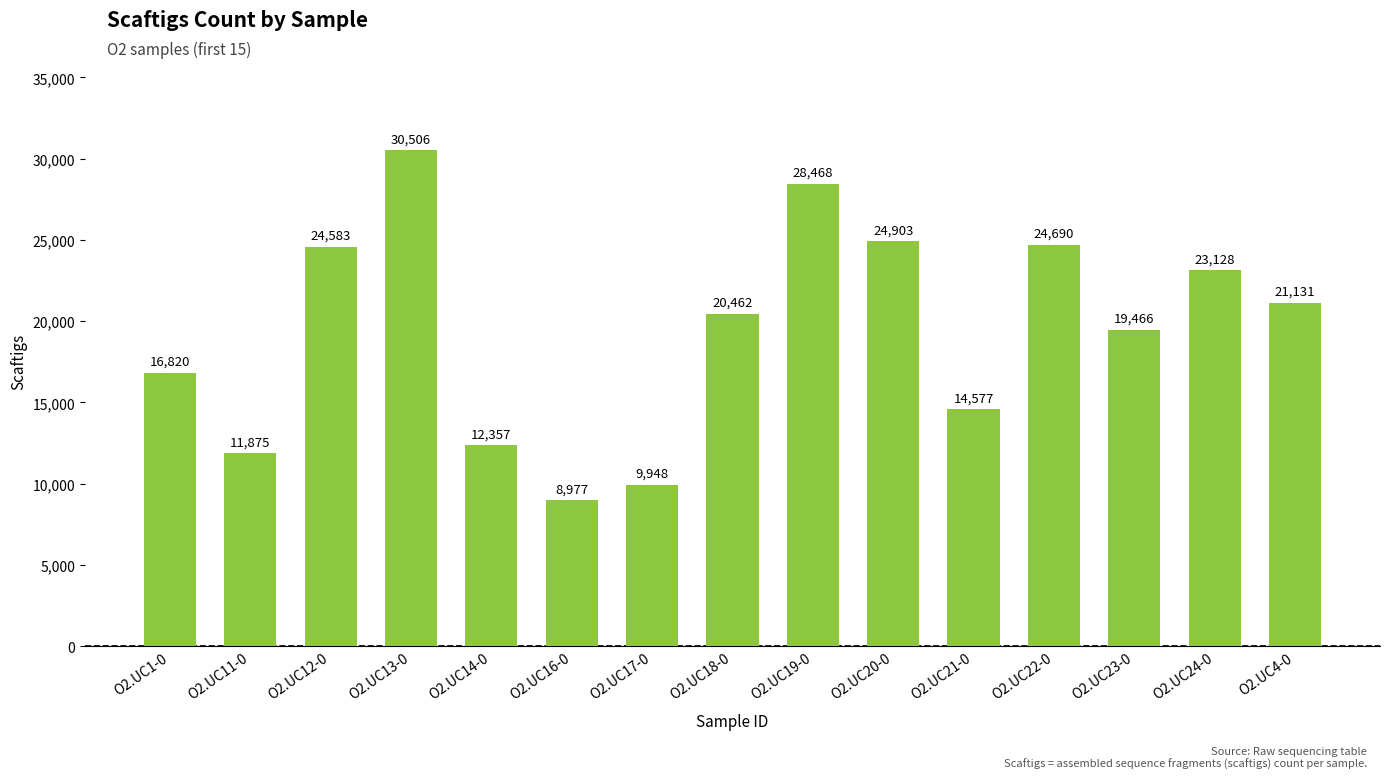

What is the minimum value shown in the chart?

8977